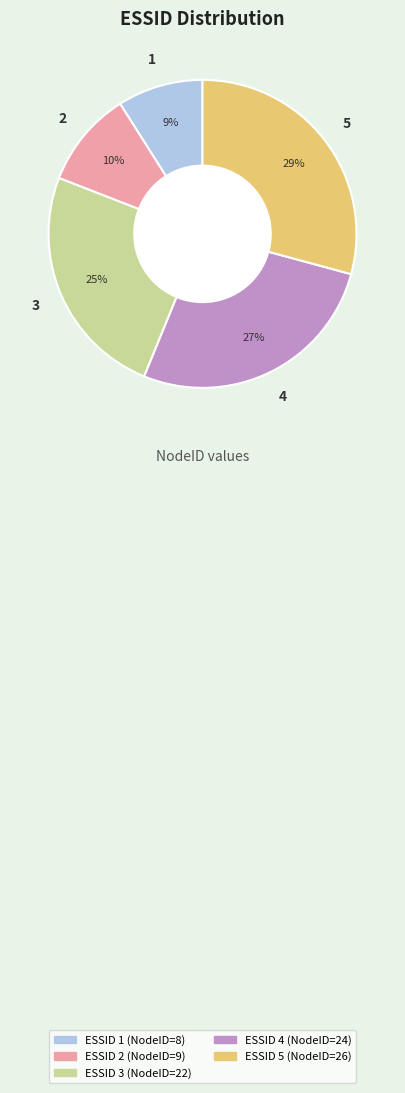

Is there a majority slice in this chart?

No